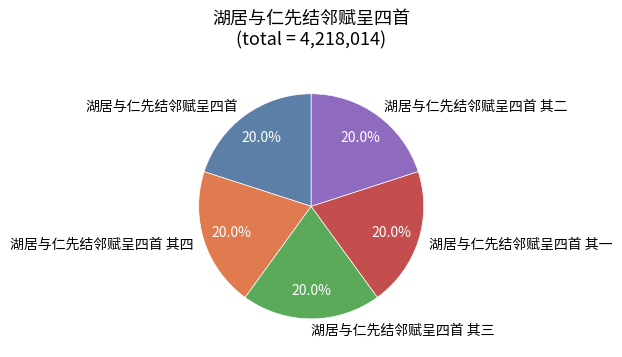

To the nearest percent, what portion does 湖居与仁先结邻赋呈四首 其三 represent?

20%